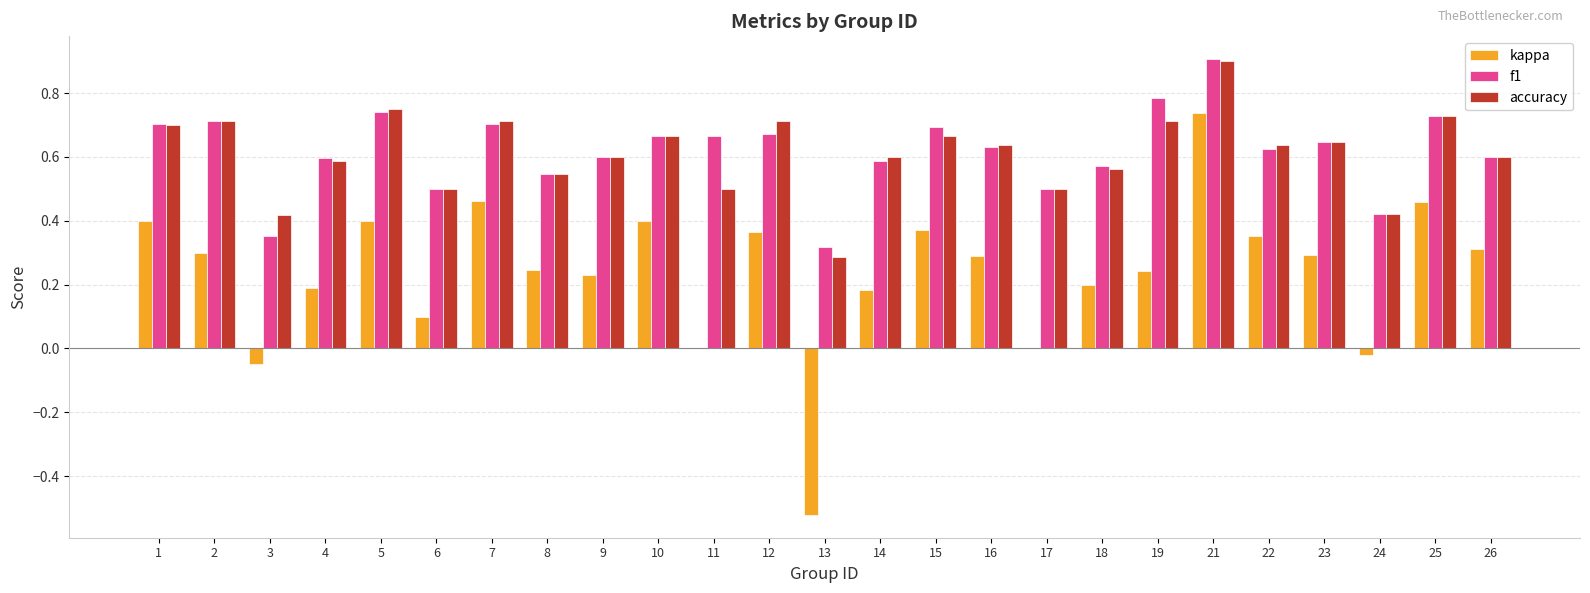

What are all the series names shown in the legend?

kappa, f1, accuracy